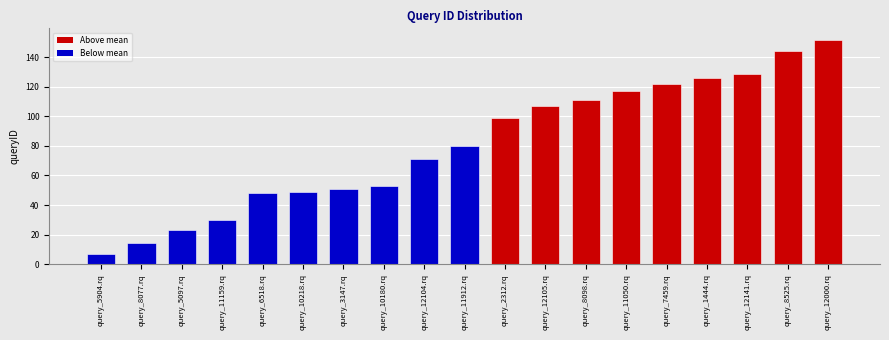

What is the label of the 9th bar from the right?

query_2312.rq